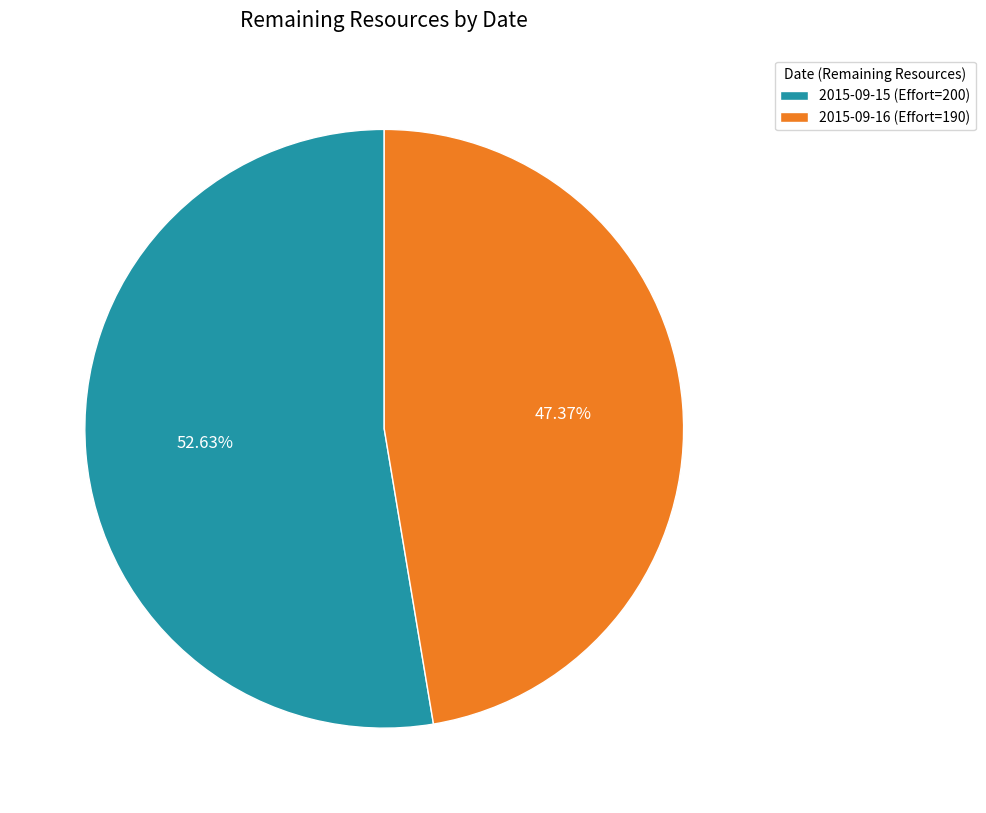

To the nearest percent, what is the combined percentage of 2015-09-16 (Effort=190) and 2015-09-15 (Effort=200)?

100%